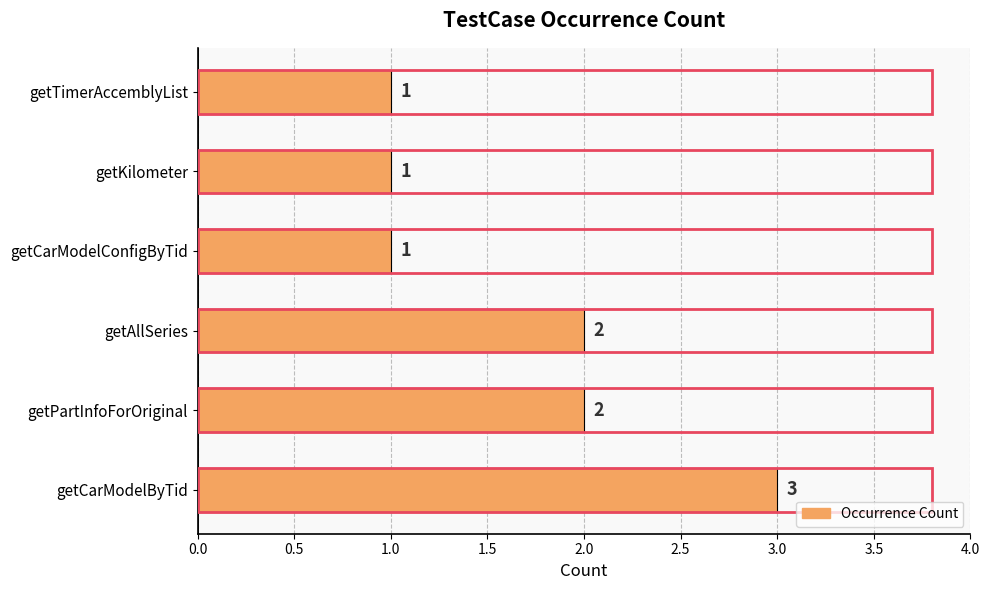

Between getCarModelByTid and getPartInfoForOriginal, which is larger?

getCarModelByTid